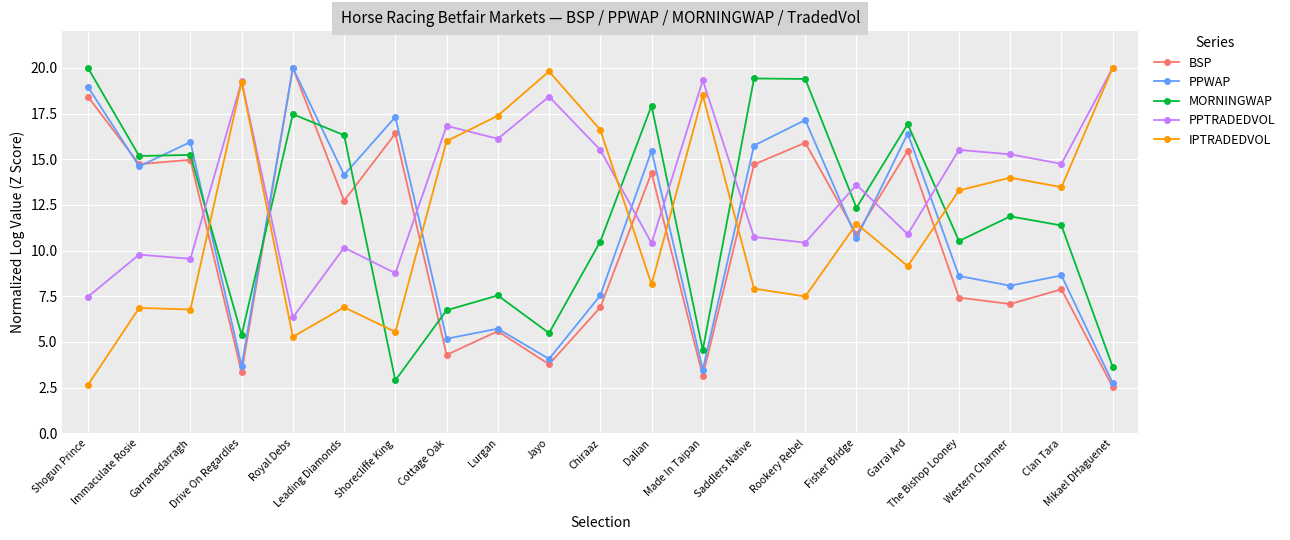

Reading left to right, transcribe all the data shown in this chart.

BSP: Shogun Prince=18.4	Immaculate Rosie=14.7	Garranedarragh=15.0	Drive On Regardles=3.3	Royal Debs=20.0	Leading Diamonds=12.7	Shorecliffe King=16.4	Cottage Oak=4.3	Lurgan=5.6	Jayo=3.8	Chiraaz=6.9	Dalian=14.3	Made In Taipan=3.1	Saddlers Native=14.7	Rookery Rebel=15.9	Fisher Bridge=10.9	Garrai Ard=15.5	The Bishop Looney=7.4	Western Charmer=7.1	Clan Tara=7.9	Mikael DHaguenet=2.5
PPWAP: Shogun Prince=19.0	Immaculate Rosie=14.6	Garranedarragh=15.9	Drive On Regardles=3.7	Royal Debs=20.0	Leading Diamonds=14.1	Shorecliffe King=17.3	Cottage Oak=5.2	Lurgan=5.7	Jayo=4.1	Chiraaz=7.5	Dalian=15.5	Made In Taipan=3.5	Saddlers Native=15.7	Rookery Rebel=17.1	Fisher Bridge=10.7	Garrai Ard=16.4	The Bishop Looney=8.6	Western Charmer=8.1	Clan Tara=8.6	Mikael DHaguenet=2.7
MORNINGWAP: Shogun Prince=20.0	Immaculate Rosie=15.2	Garranedarragh=15.2	Drive On Regardles=5.4	Royal Debs=17.5	Leading Diamonds=16.3	Shorecliffe King=2.9	Cottage Oak=6.7	Lurgan=7.5	Jayo=5.5	Chiraaz=10.5	Dalian=17.9	Made In Taipan=4.6	Saddlers Native=19.4	Rookery Rebel=19.4	Fisher Bridge=12.3	Garrai Ard=16.9	The Bishop Looney=10.5	Western Charmer=11.9	Clan Tara=11.4	Mikael DHaguenet=3.6
PPTRADEDVOL: Shogun Prince=7.5	Immaculate Rosie=9.8	Garranedarragh=9.5	Drive On Regardles=19.3	Royal Debs=6.3	Leading Diamonds=10.2	Shorecliffe King=8.8	Cottage Oak=16.8	Lurgan=16.1	Jayo=18.4	Chiraaz=15.5	Dalian=10.4	Made In Taipan=19.3	Saddlers Native=10.7	Rookery Rebel=10.4	Fisher Bridge=13.6	Garrai Ard=10.9	The Bishop Looney=15.5	Western Charmer=15.3	Clan Tara=14.7	Mikael DHaguenet=20.0
IPTRADEDVOL: Shogun Prince=2.6	Immaculate Rosie=6.9	Garranedarragh=6.8	Drive On Regardles=19.2	Royal Debs=5.3	Leading Diamonds=6.9	Shorecliffe King=5.5	Cottage Oak=16.0	Lurgan=17.4	Jayo=19.8	Chiraaz=16.6	Dalian=8.1	Made In Taipan=18.5	Saddlers Native=7.9	Rookery Rebel=7.5	Fisher Bridge=11.5	Garrai Ard=9.1	The Bishop Looney=13.3	Western Charmer=14.0	Clan Tara=13.5	Mikael DHaguenet=20.0